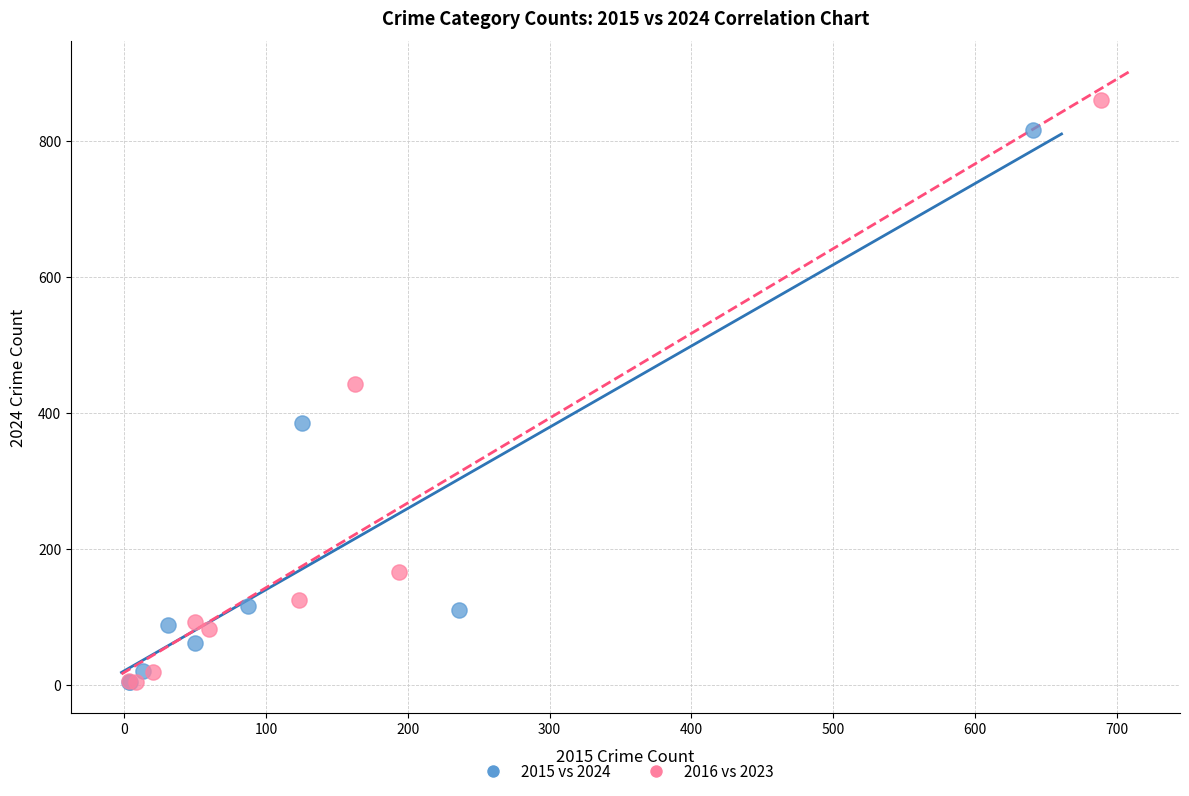

What are all the series names shown in the legend?

2015 vs 2024, 2016 vs 2023